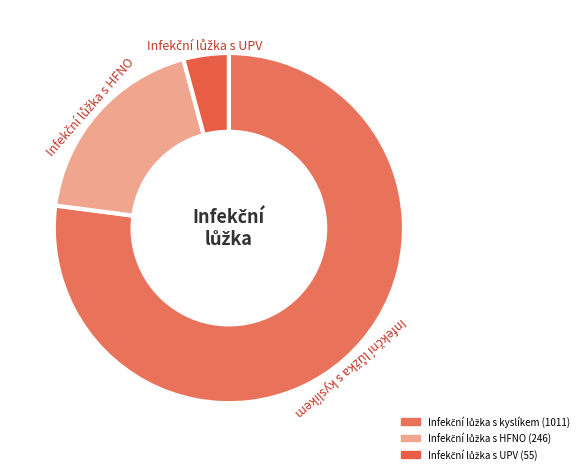

Is there any slice that represents more than half of the pie?

Yes